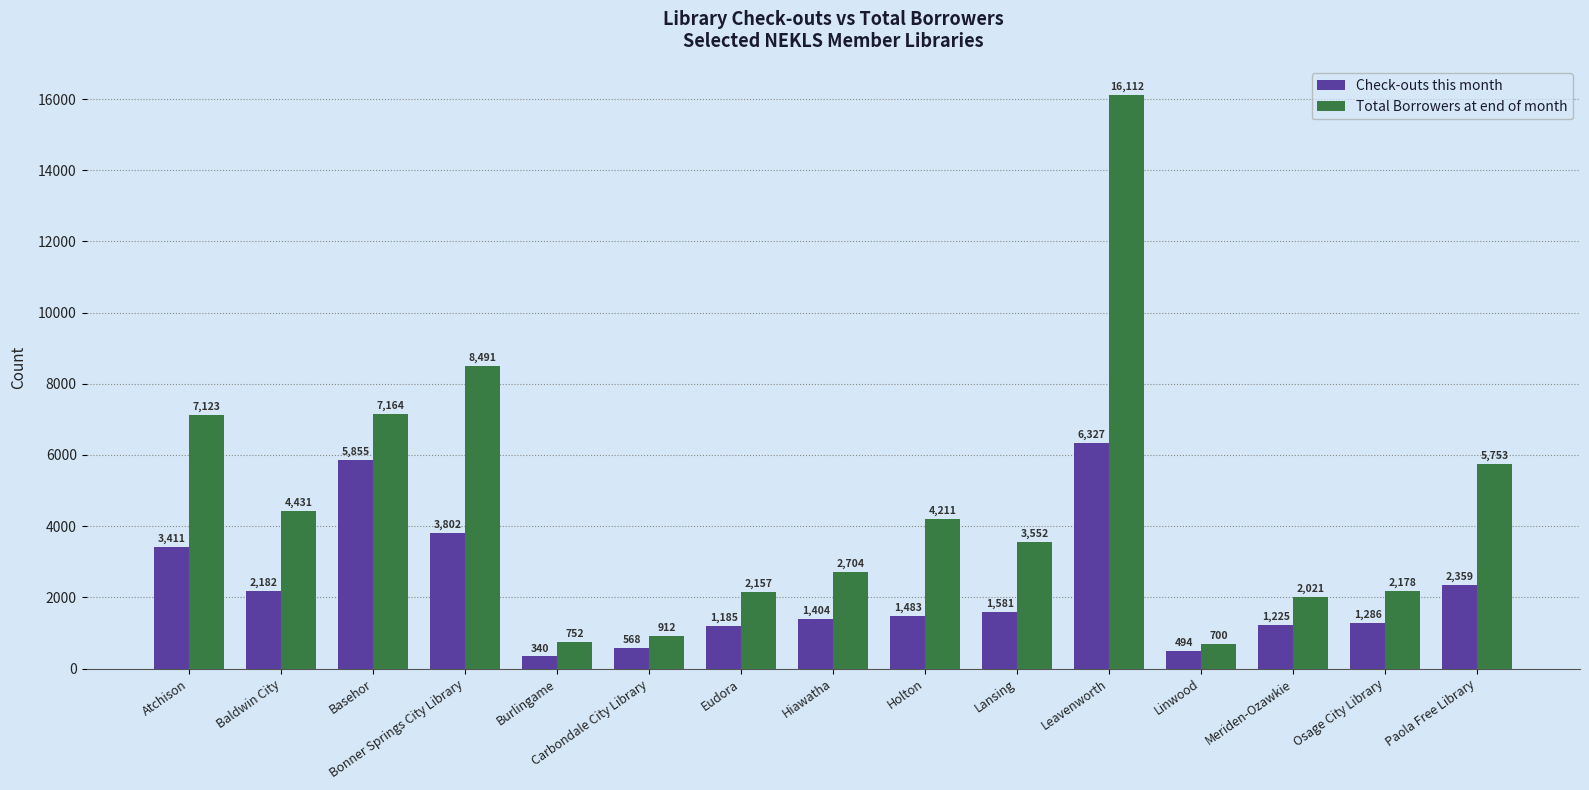

Between Atchison and Burlingame, which series saw the biggest shift?

Total Borrowers at end of month